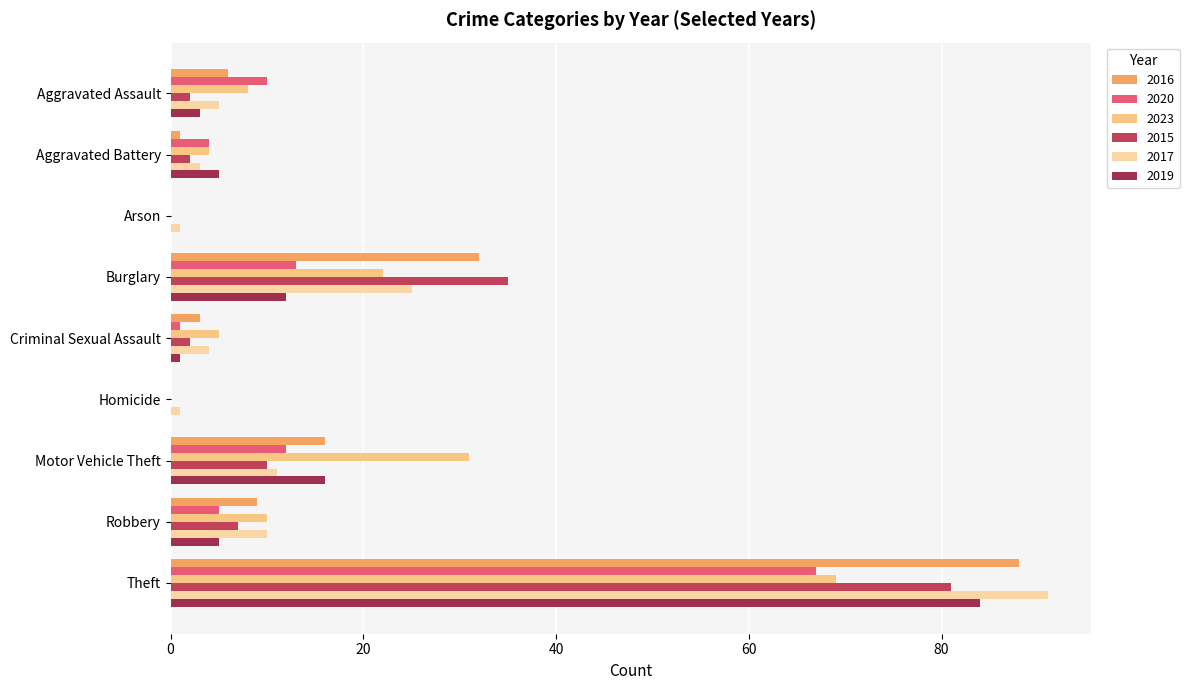

True or false: 2023 has a value of 8 at Motor Vehicle Theft.

False